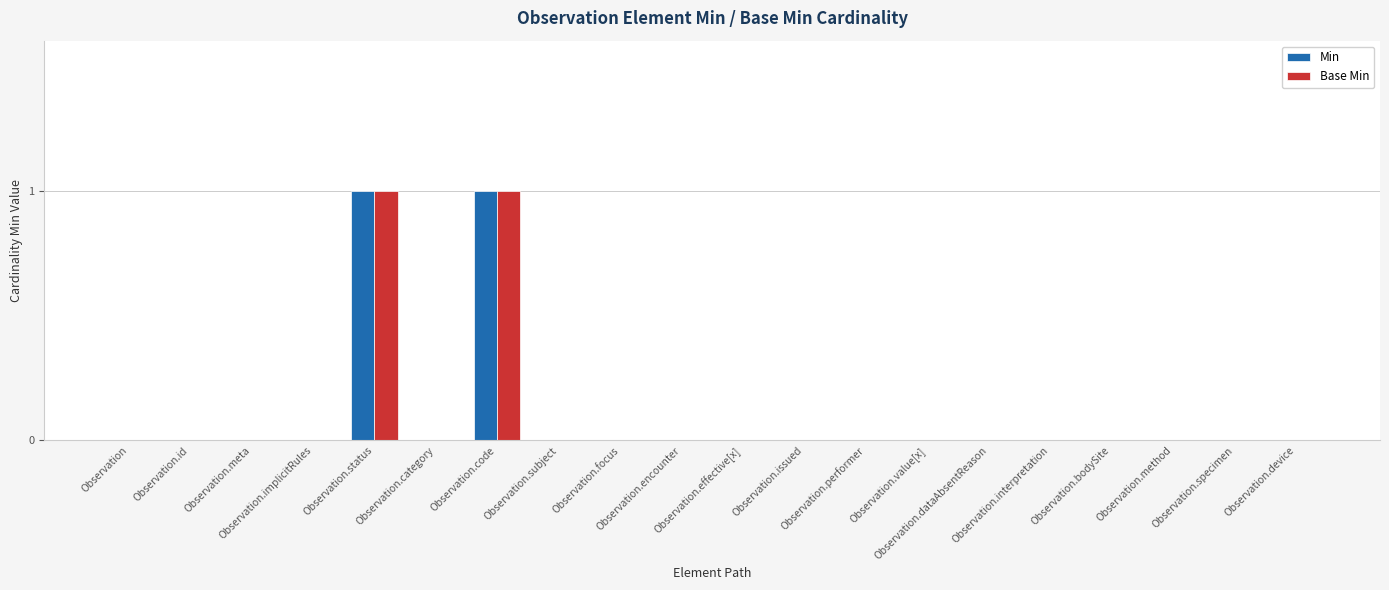

Which series has the largest range (max minus min)?

Min